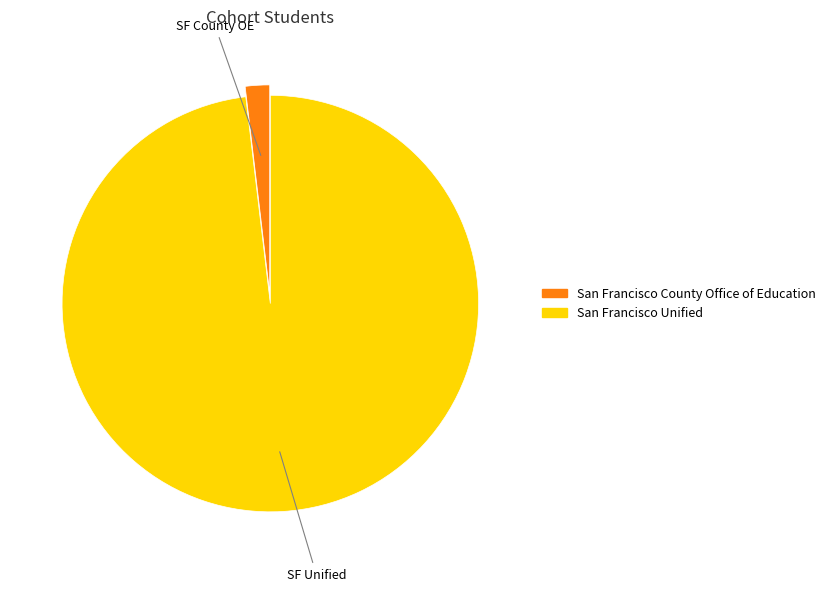

How many segments does this pie chart have?

2